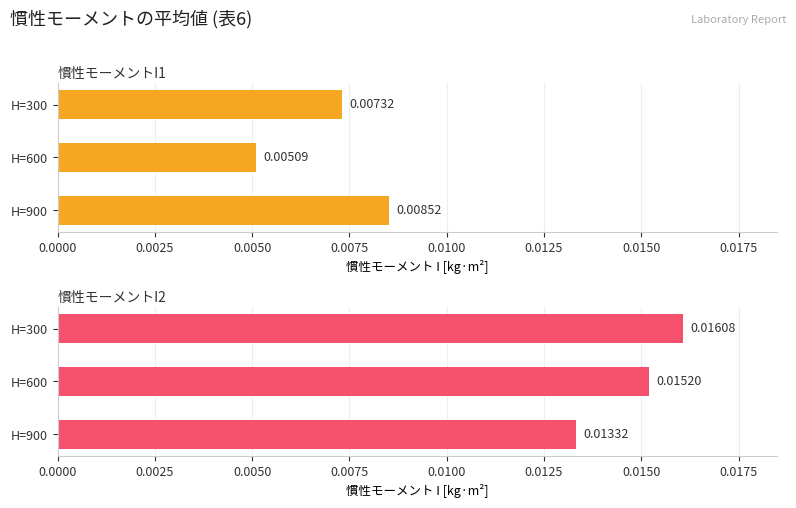

Which series has the largest total across all categories?

慣性モーメントI2